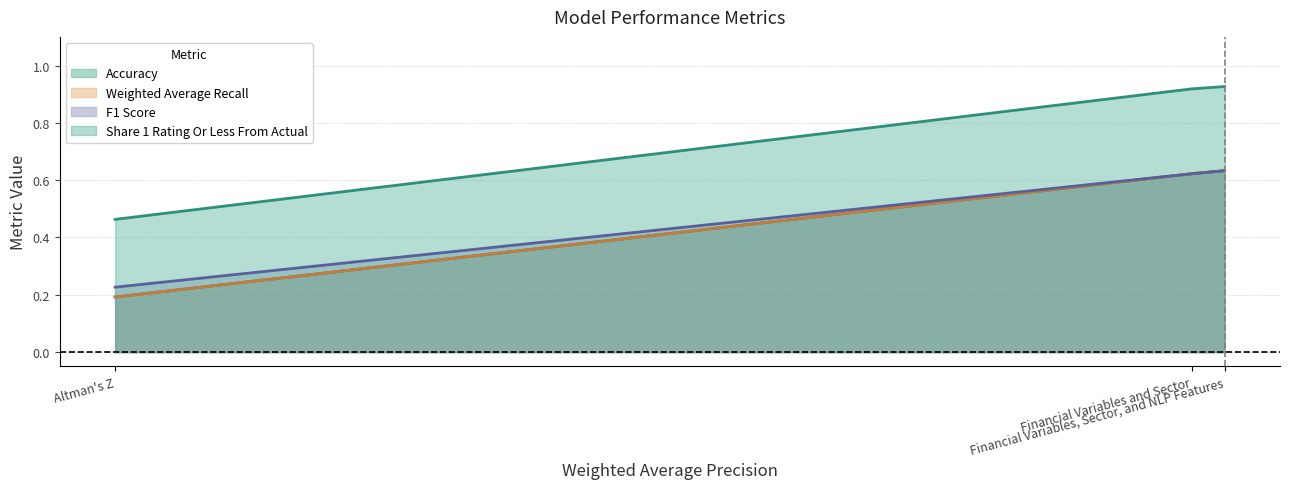

How many lines are shown in the chart?

4